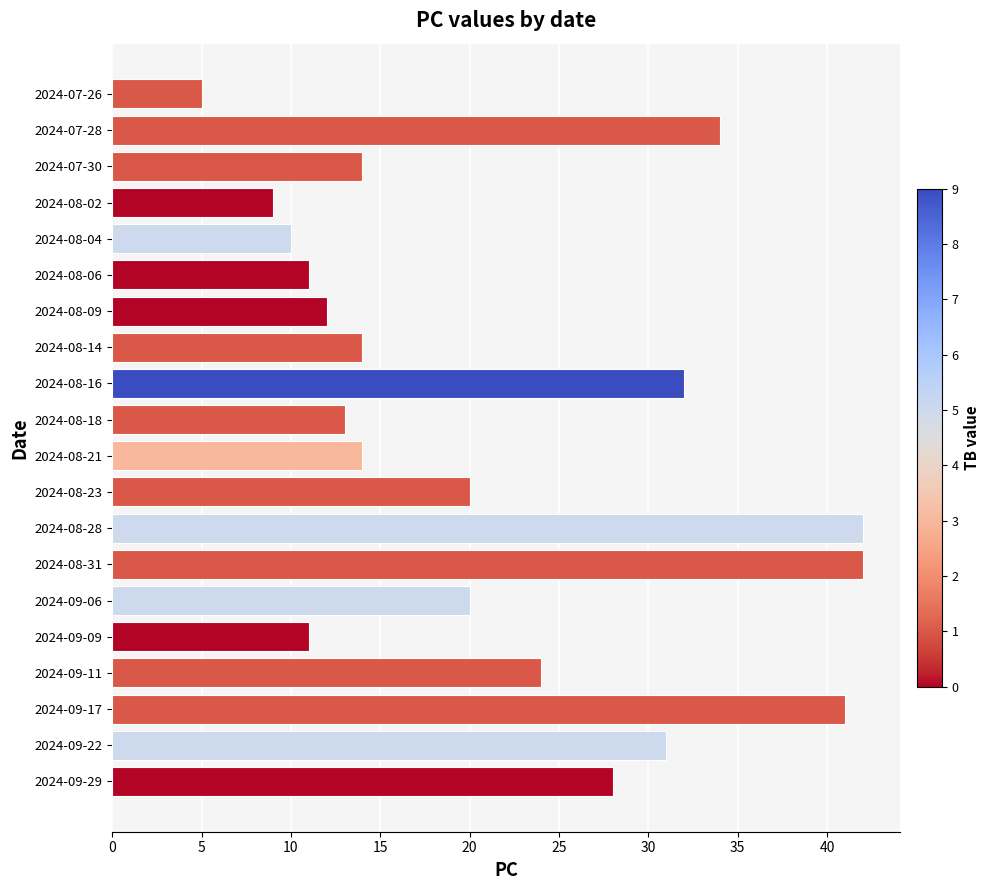

True or false: the data shows 20 at 2024-08-23.

True